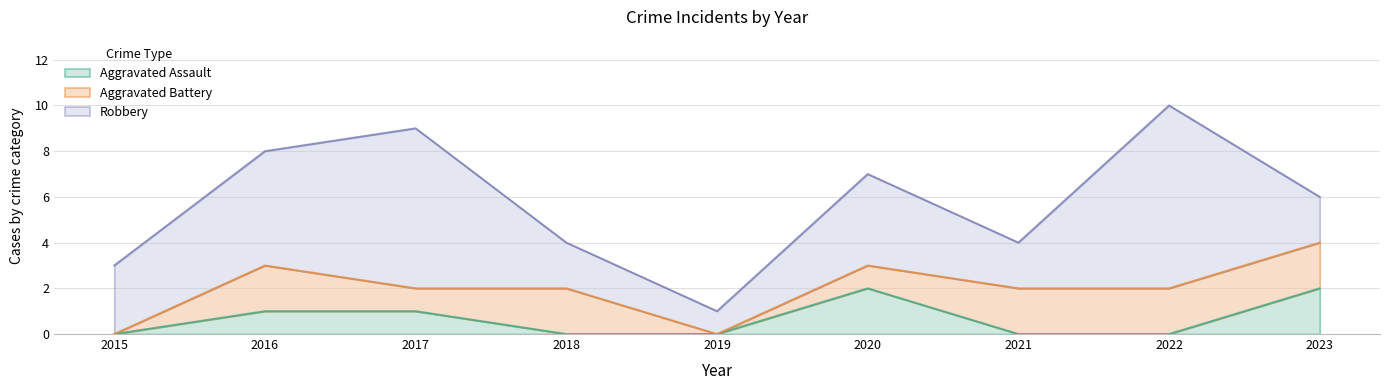

True or false: Aggravated Battery has more than 1 points higher than both neighbors.

True